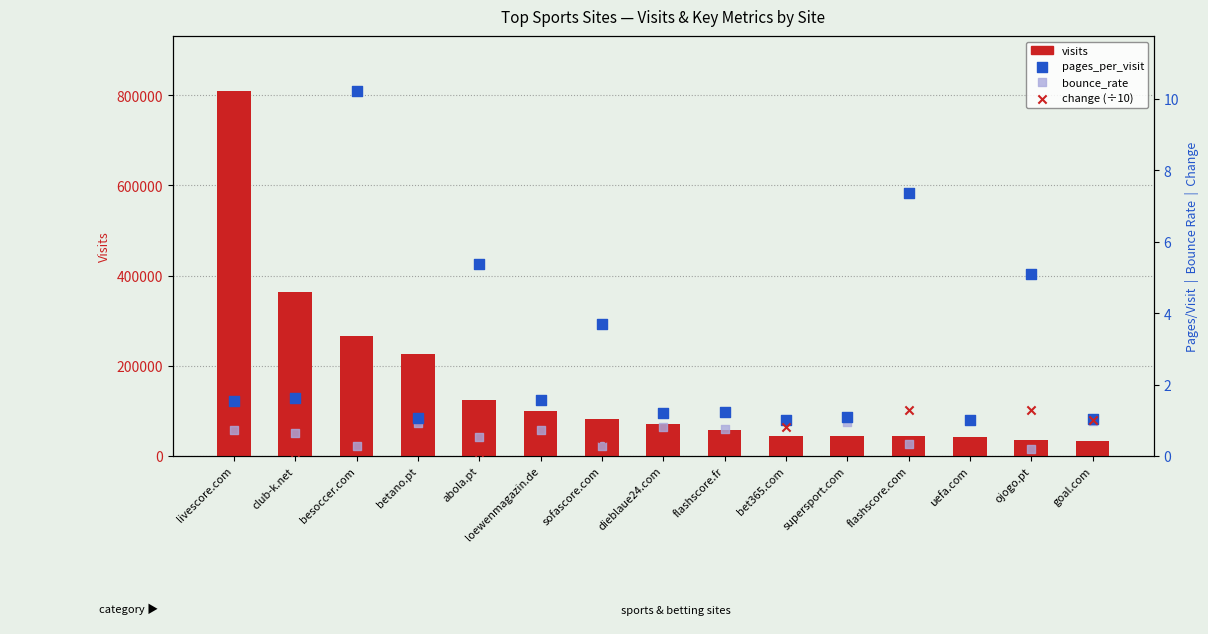

Which series reaches the maximum Y coordinate?

visits